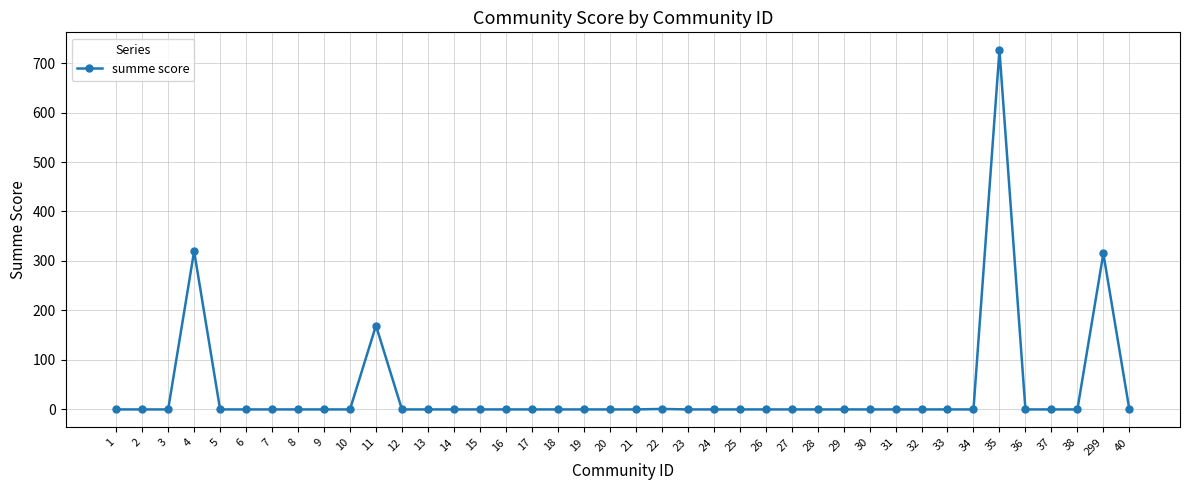

What is the average value?

38.3